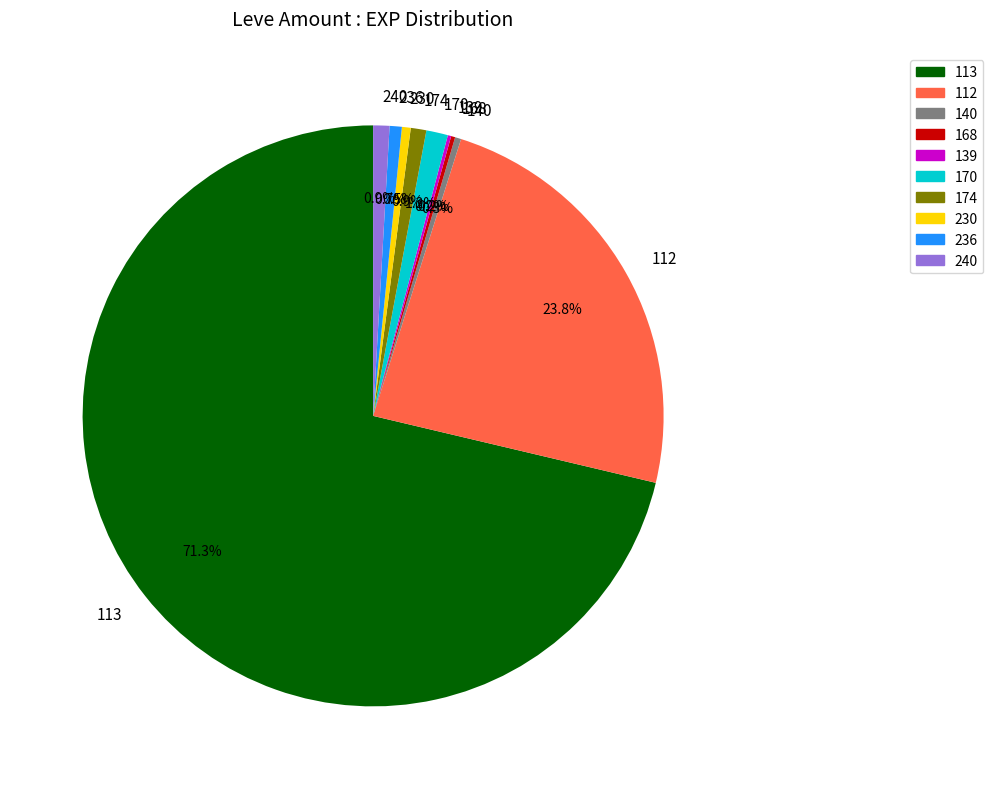

What is the majority slice?

113